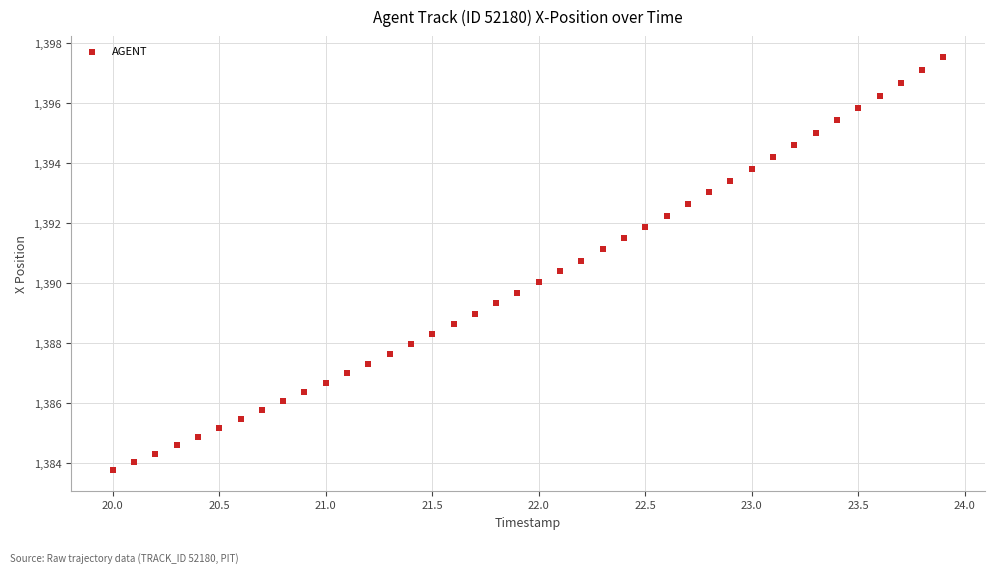

What is the range of Y values (max minus min)?

13.8